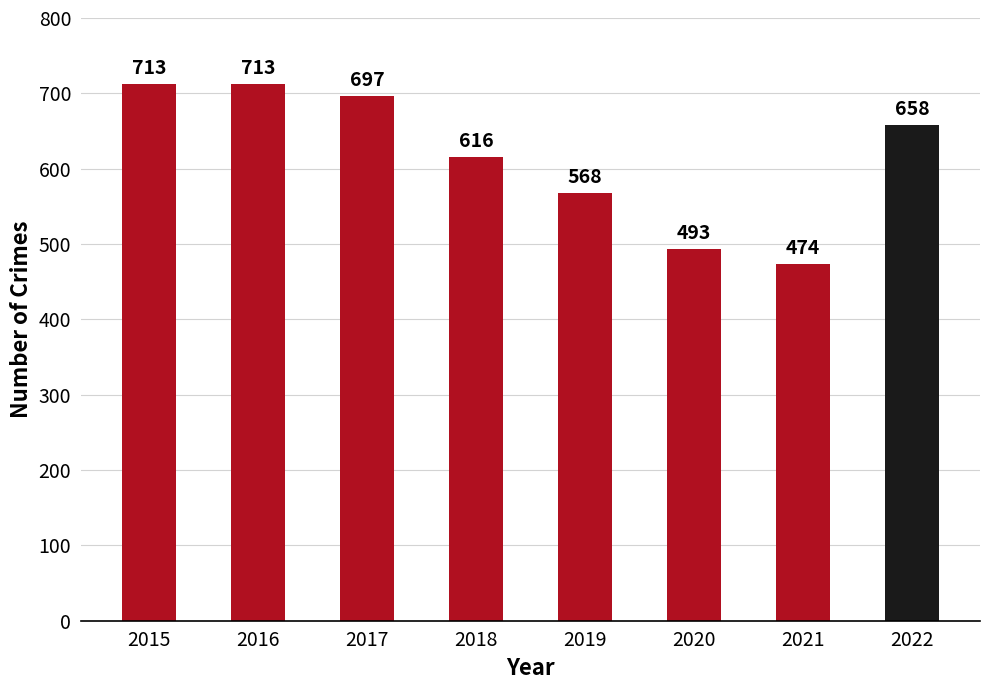

What is the minimum value shown in the chart?

474